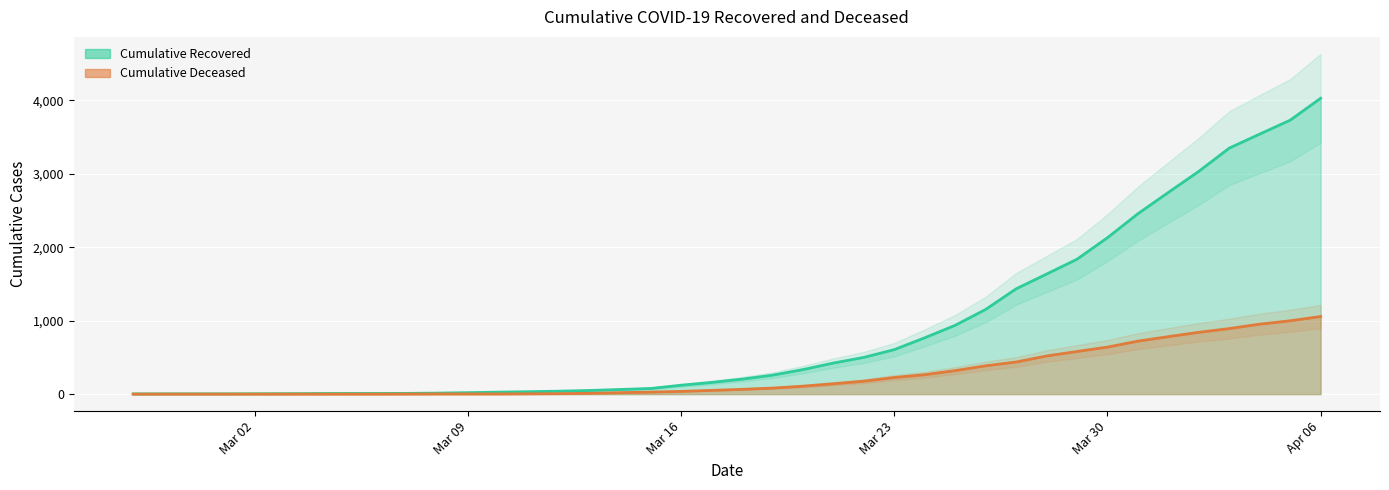

Between 2020-03-07 and 2020-03-22, which series saw the biggest shift?

cumulative_recovered